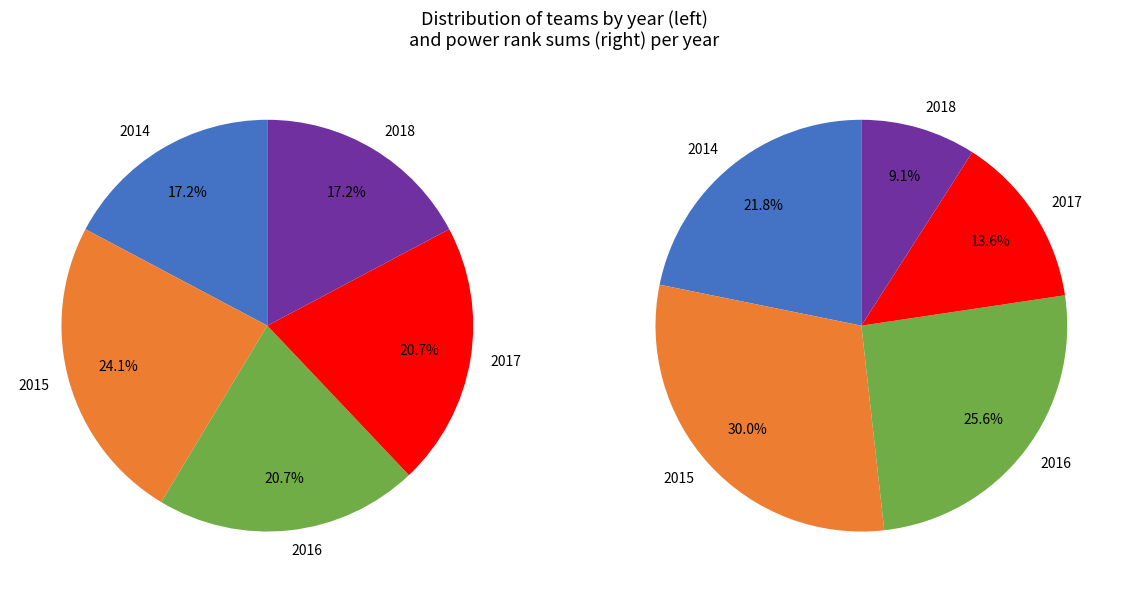

What percentage is NOT represented by 2015?

75.9%